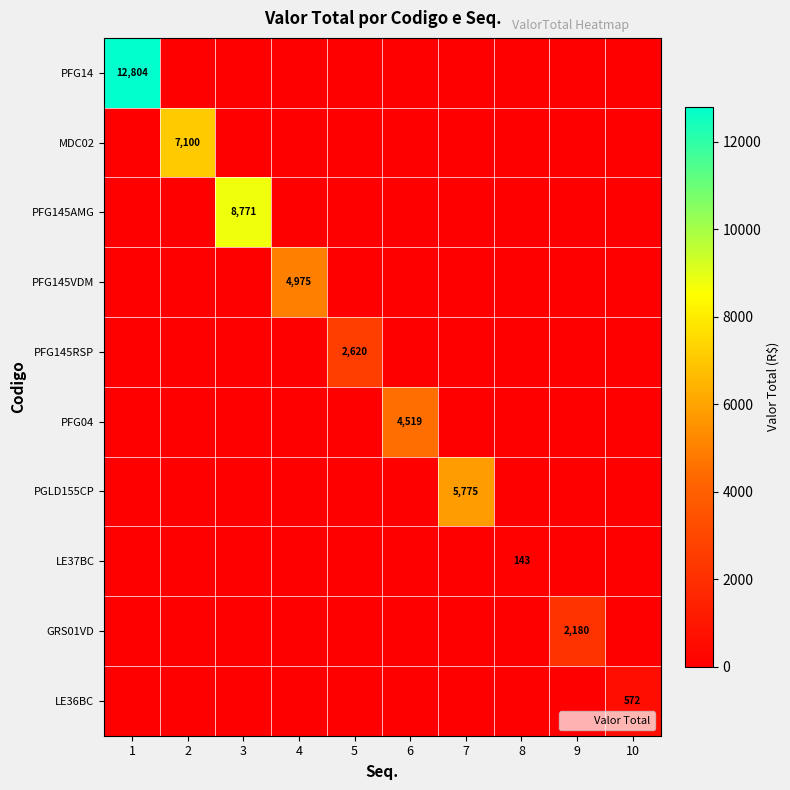

True or false: PFG145RSP has a value of 0.0 at 4.

True